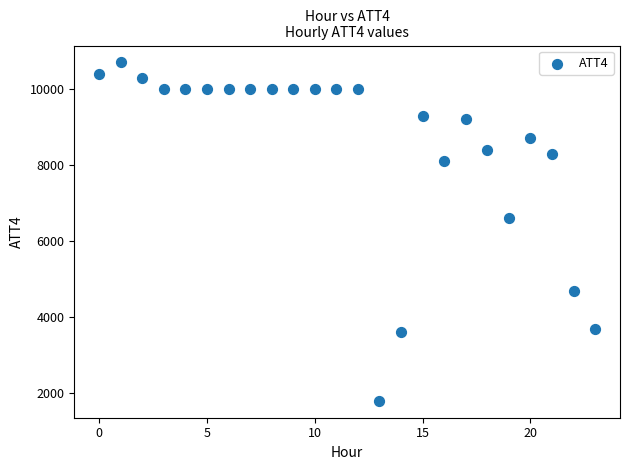

What is the range of Y values (max minus min)?

8900